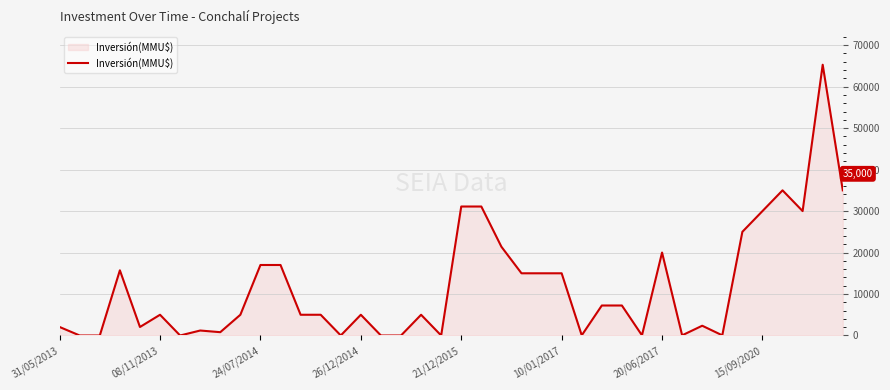

How many lines are shown in the chart?

1